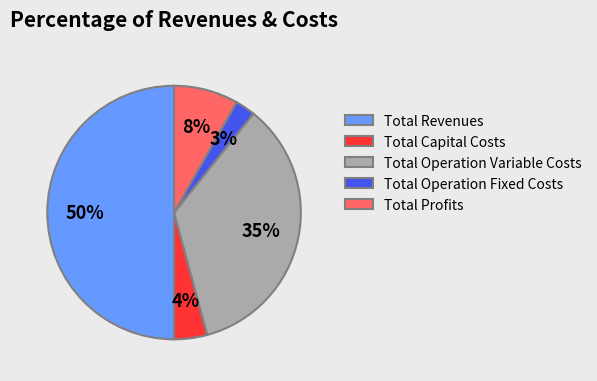

Is it true that Total Capital Costs is 4% of the pie?

True